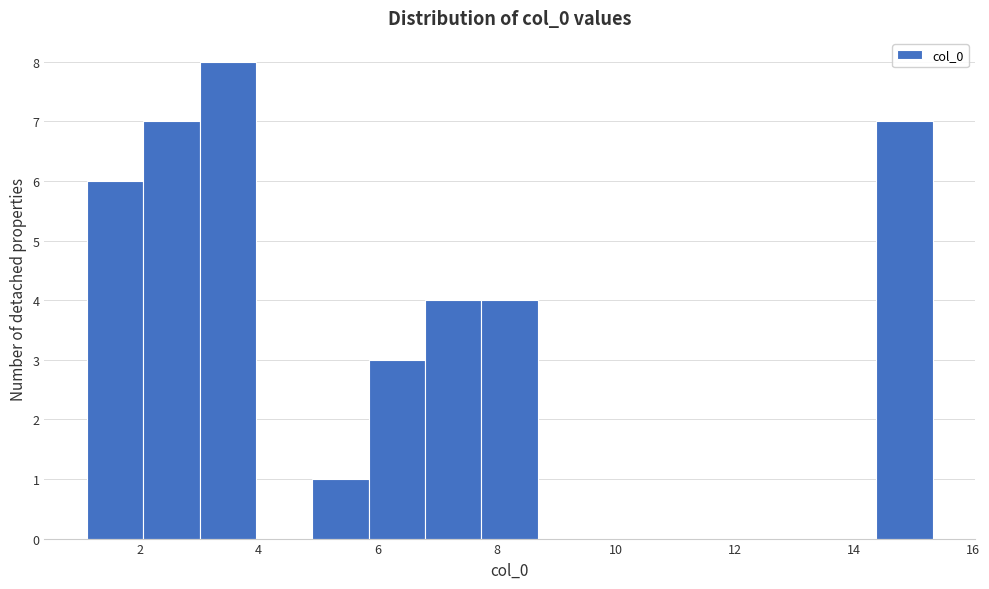

Over which range of the x-axis is the bar tallest?

3.0 to 4.0